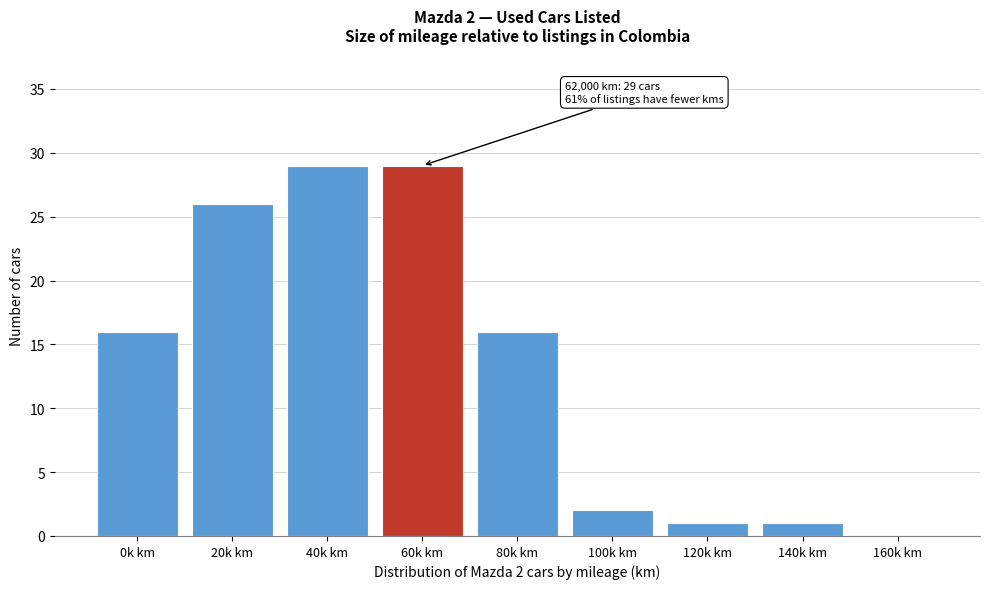

Reading left to right, transcribe all the data shown in this chart.

0k km=16	20k km=26	40k km=29	60k km=29	80k km=16	100k km=2	120k km=1	140k km=1	160k km=0